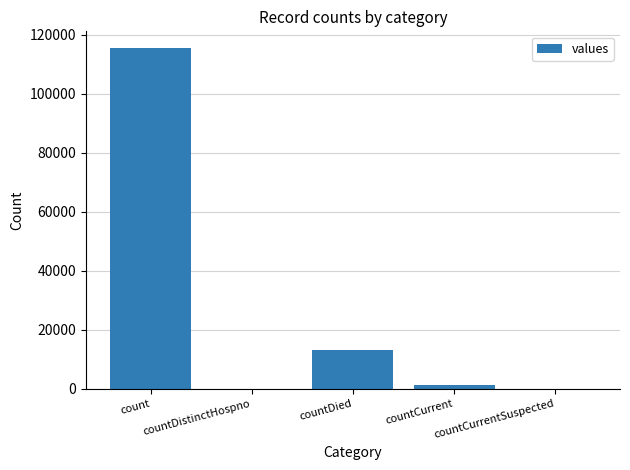

What is the sum of all values?

130105